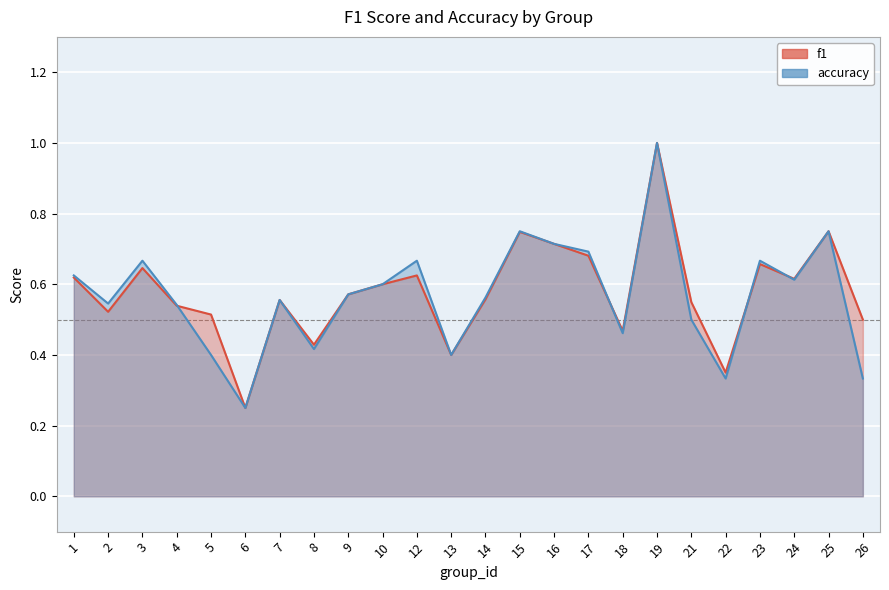

What is the value of the f1 point at the 13th from the left?

0.6